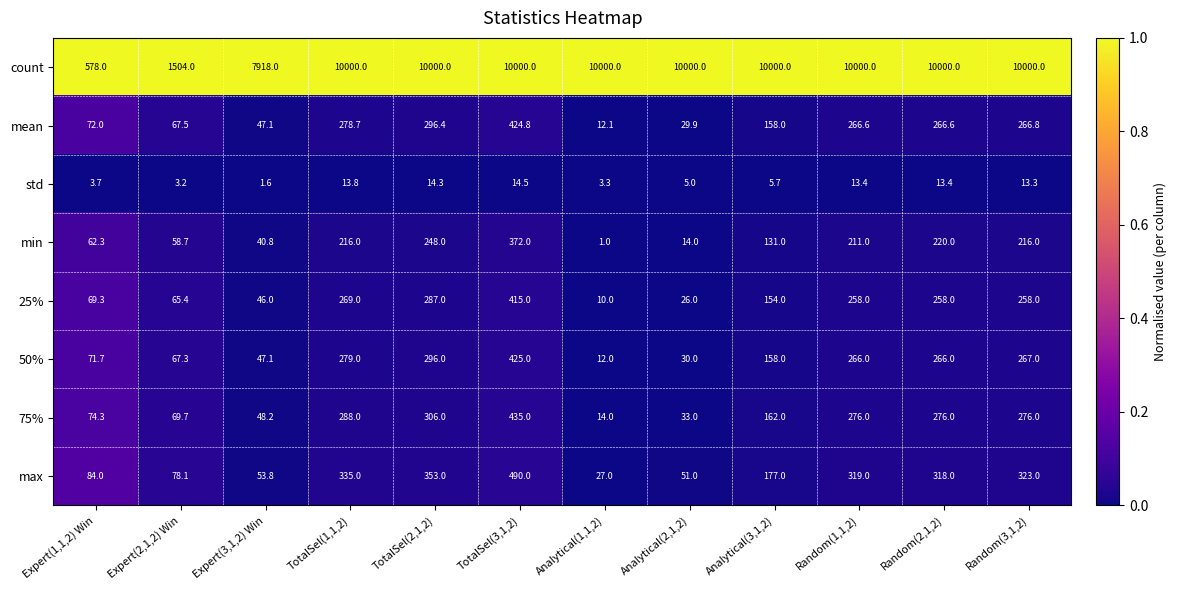

What is the highest value of the 75% series?

435.0